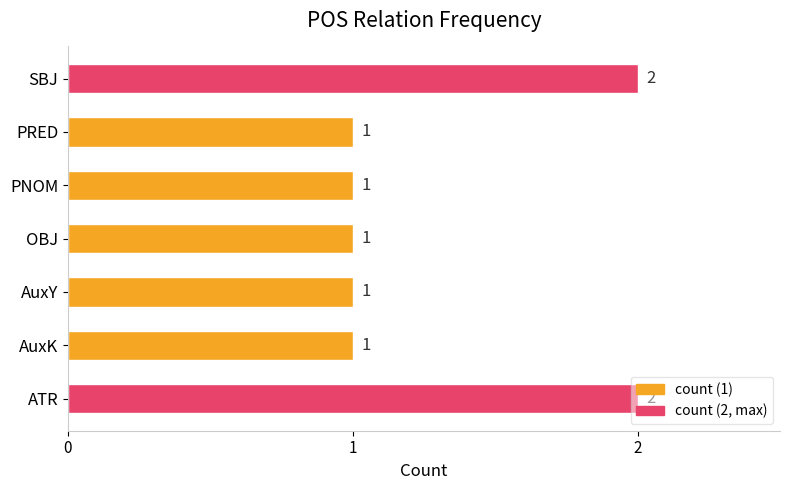

The chart shows a value of 1 at OBJ. True or false?

True